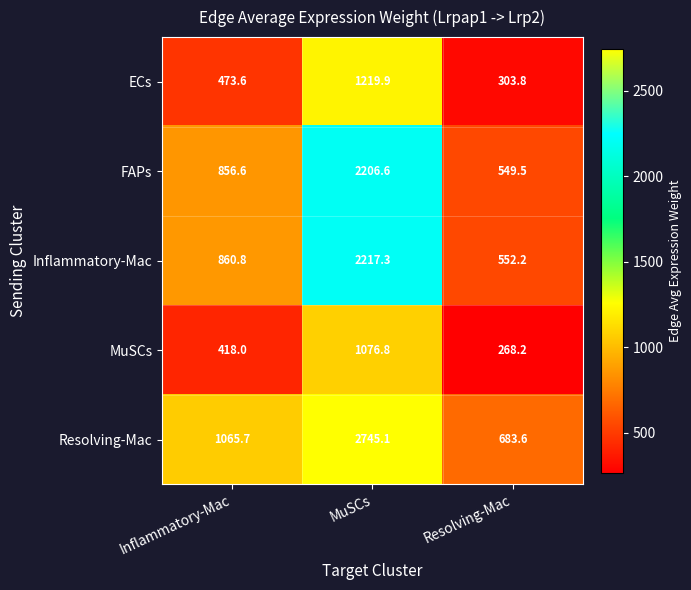

What is the maximum value shown in the chart?

2745.1